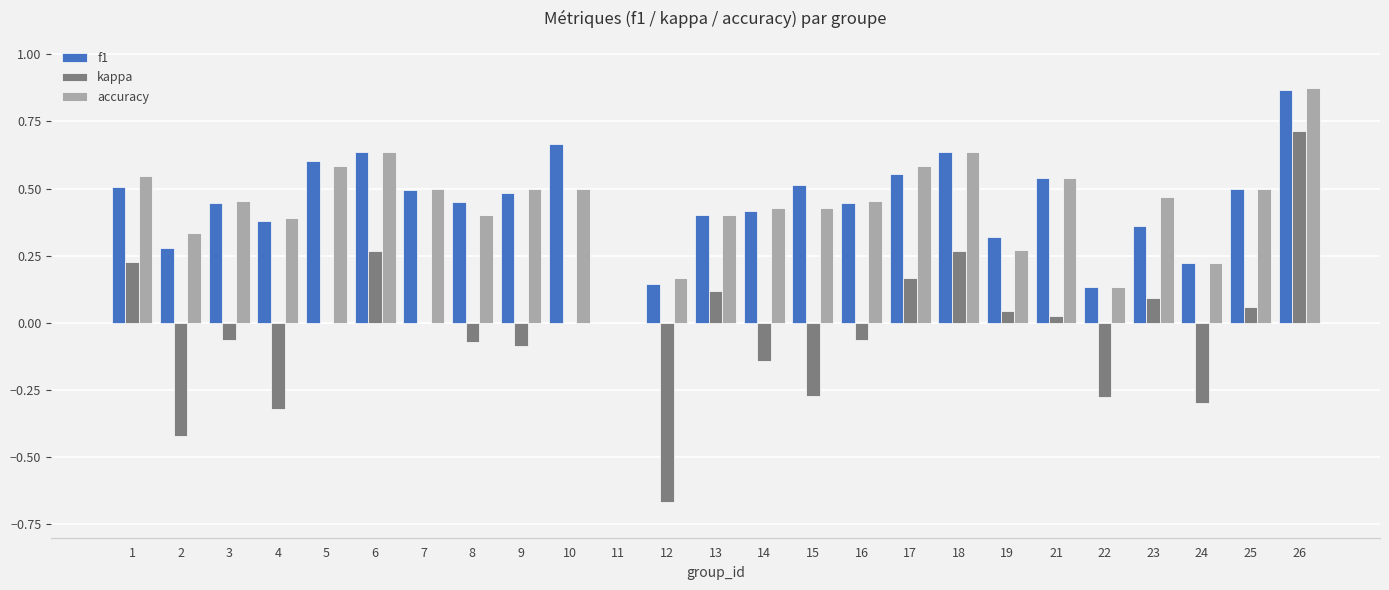

Is the value of accuracy at 24 greater than the value of kappa at 5?

Yes